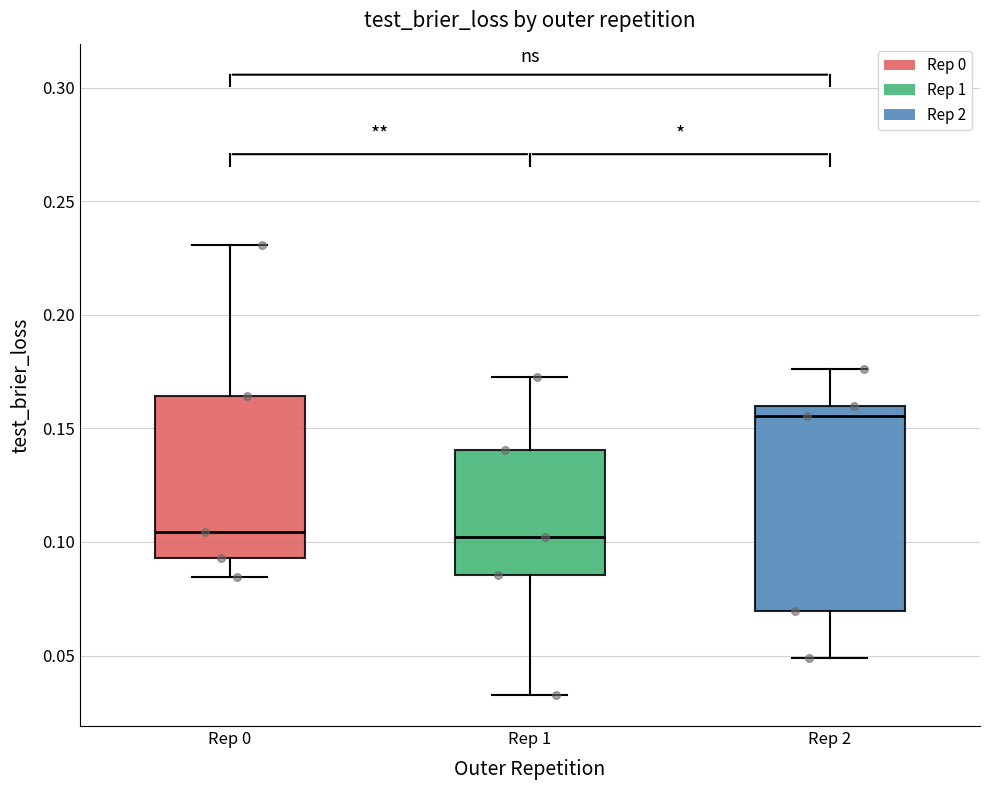

Which box's median line is the highest?

Rep 2